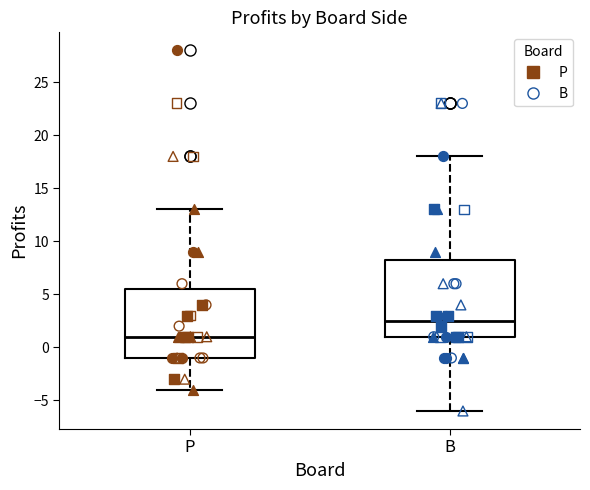

Which box is the tallest, from its lower edge to its upper edge?

B